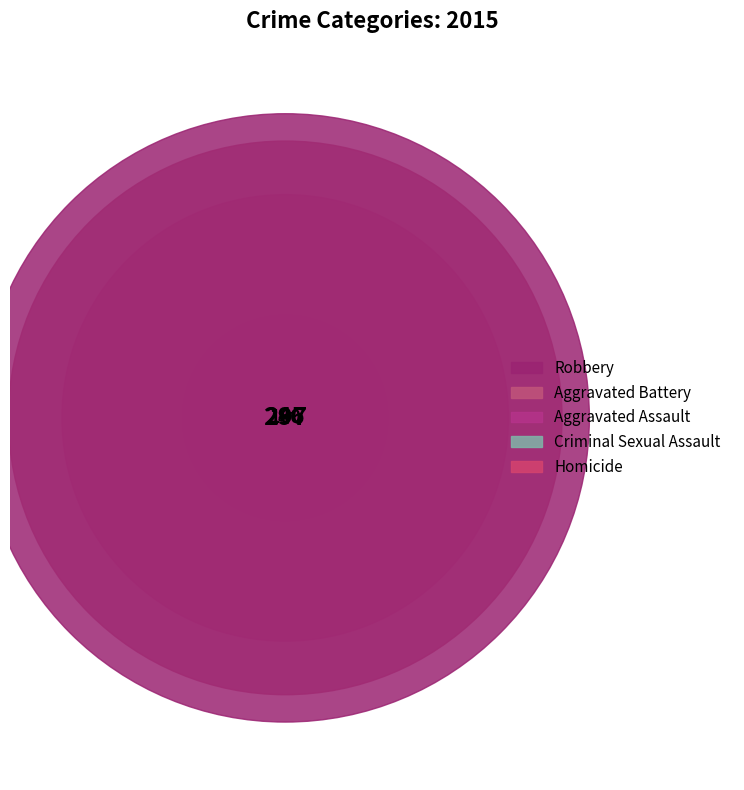

To the nearest percent, what portion does Aggravated Battery represent?

33%